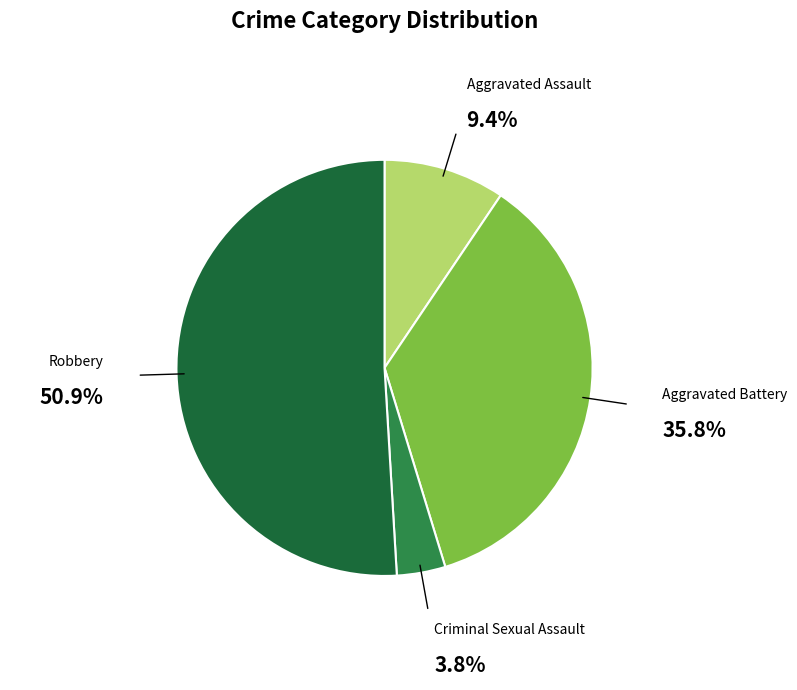

To the nearest percent, what percentage of the pie is Criminal Sexual Assault?

4%